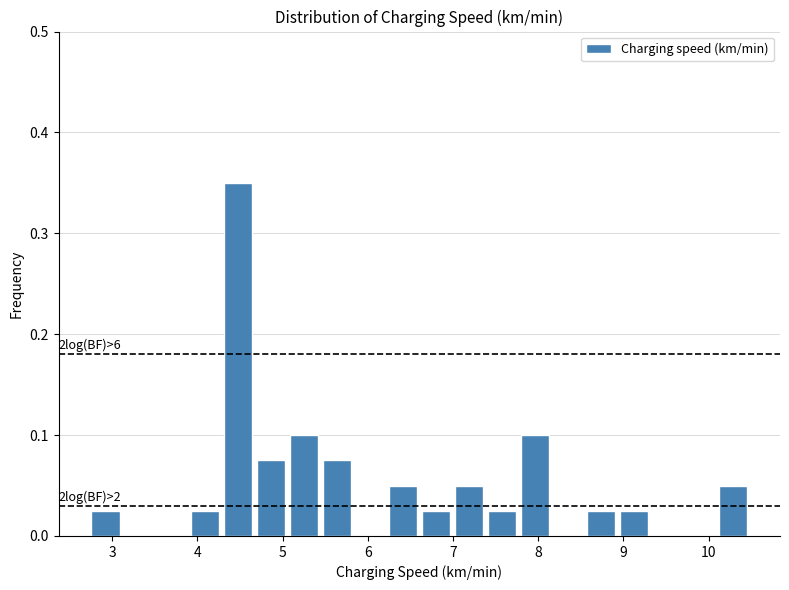

Around what value on the x-axis is the tallest bar? Give the approximate position of its centre, as read against the axis.

4.5